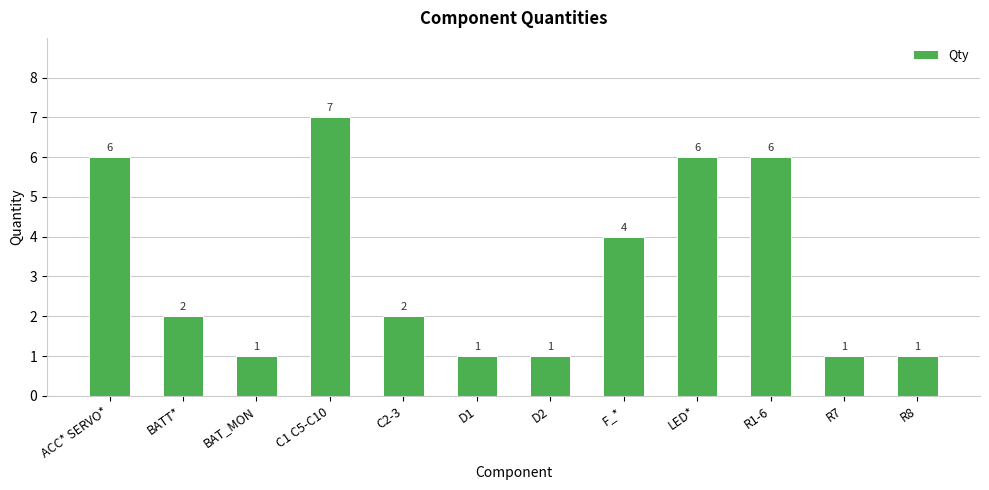

How many values are between 1 and 6?

11